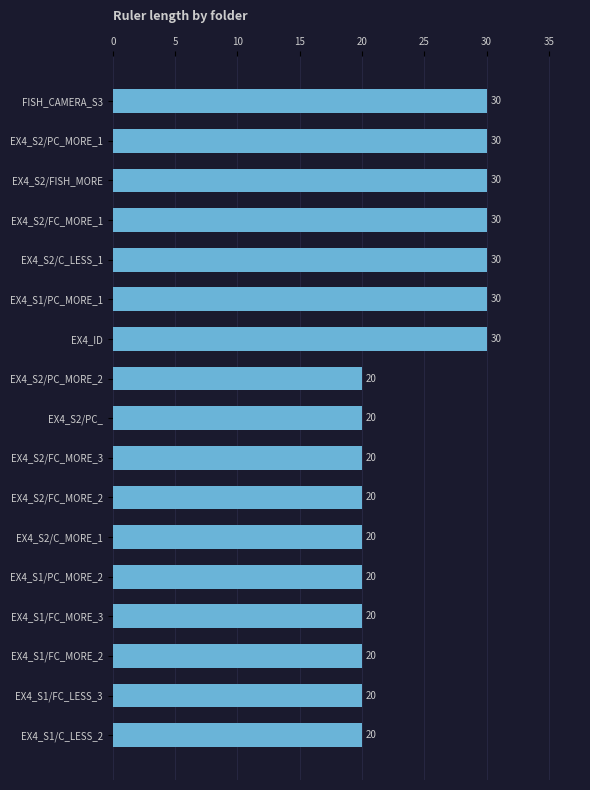

Read the value at EX4_S2/FC_MORE_2, to the nearest 5.

20